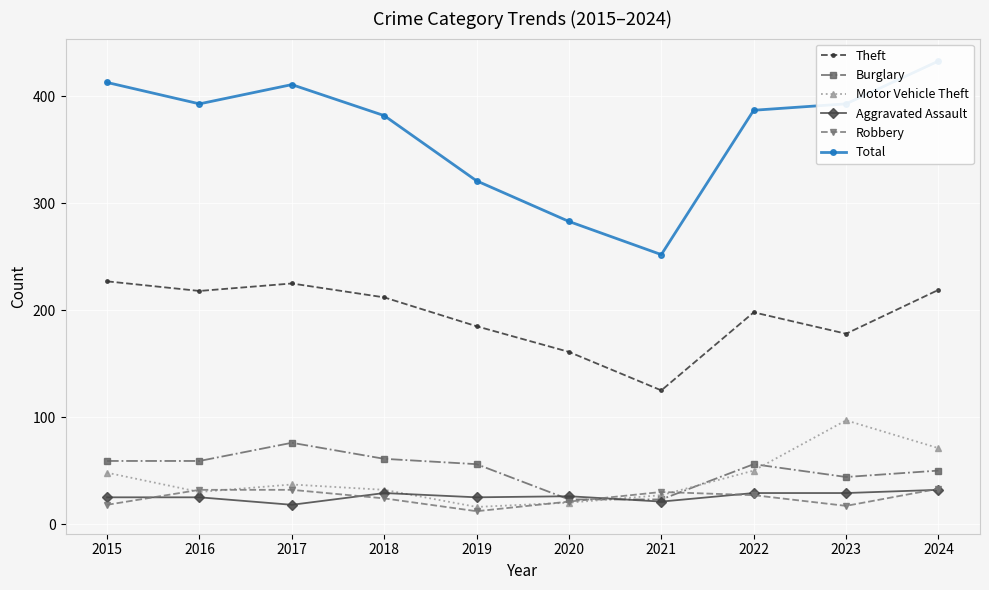

Rank the series by their maximum value, from highest to lowest.

Total, Theft, Motor Vehicle Theft, Burglary, Robbery, Aggravated Assault